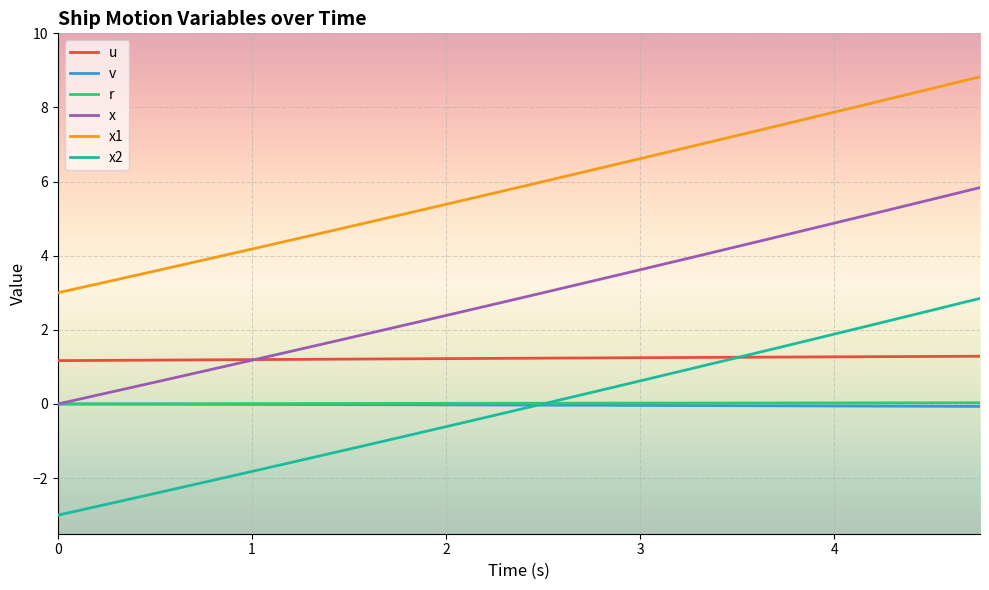

True or false: x1 and u intersect in this chart.

False